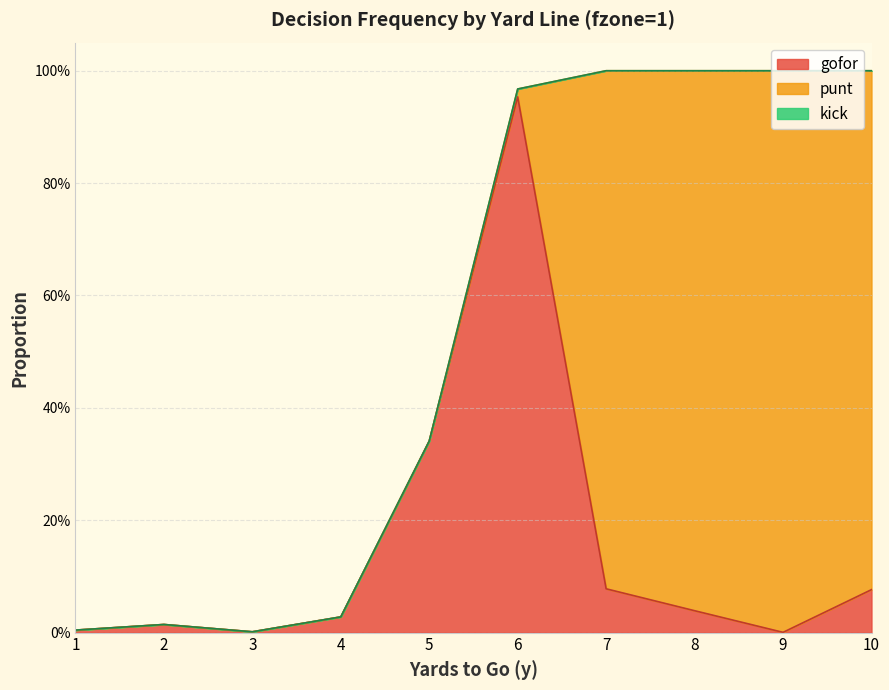

Does the chart have visible grid lines?

Yes